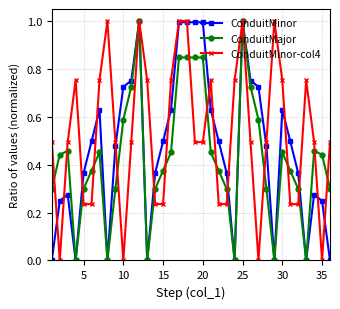

Which series has the largest total across all categories?

ConduitMinor-col4